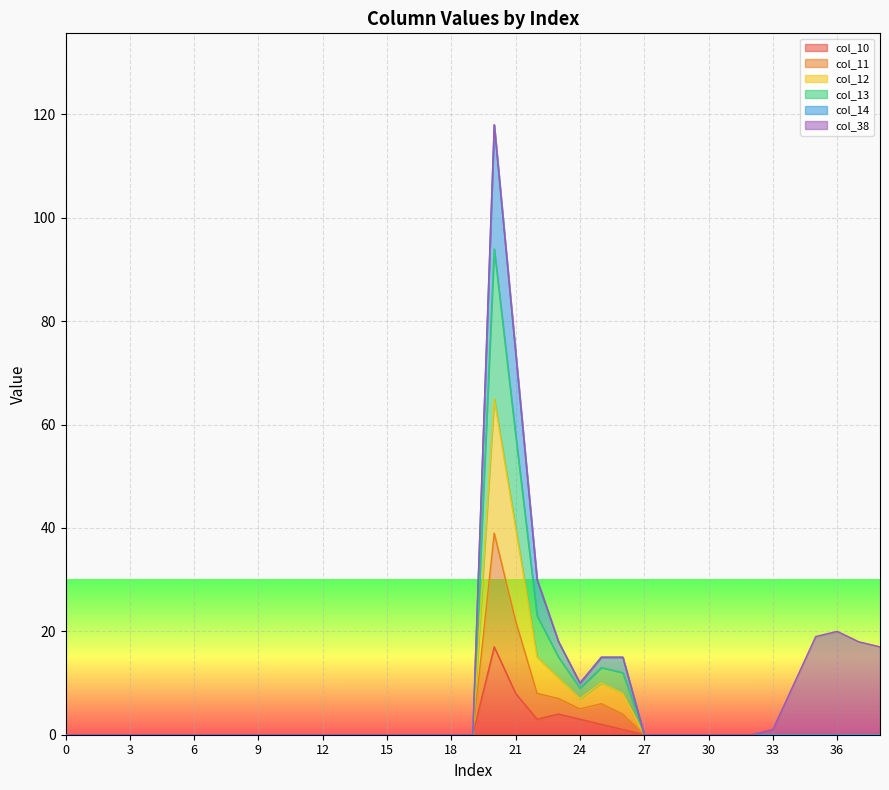

Rank the series at 13 from highest to lowest value.

col_10, col_11, col_12, col_13, col_14